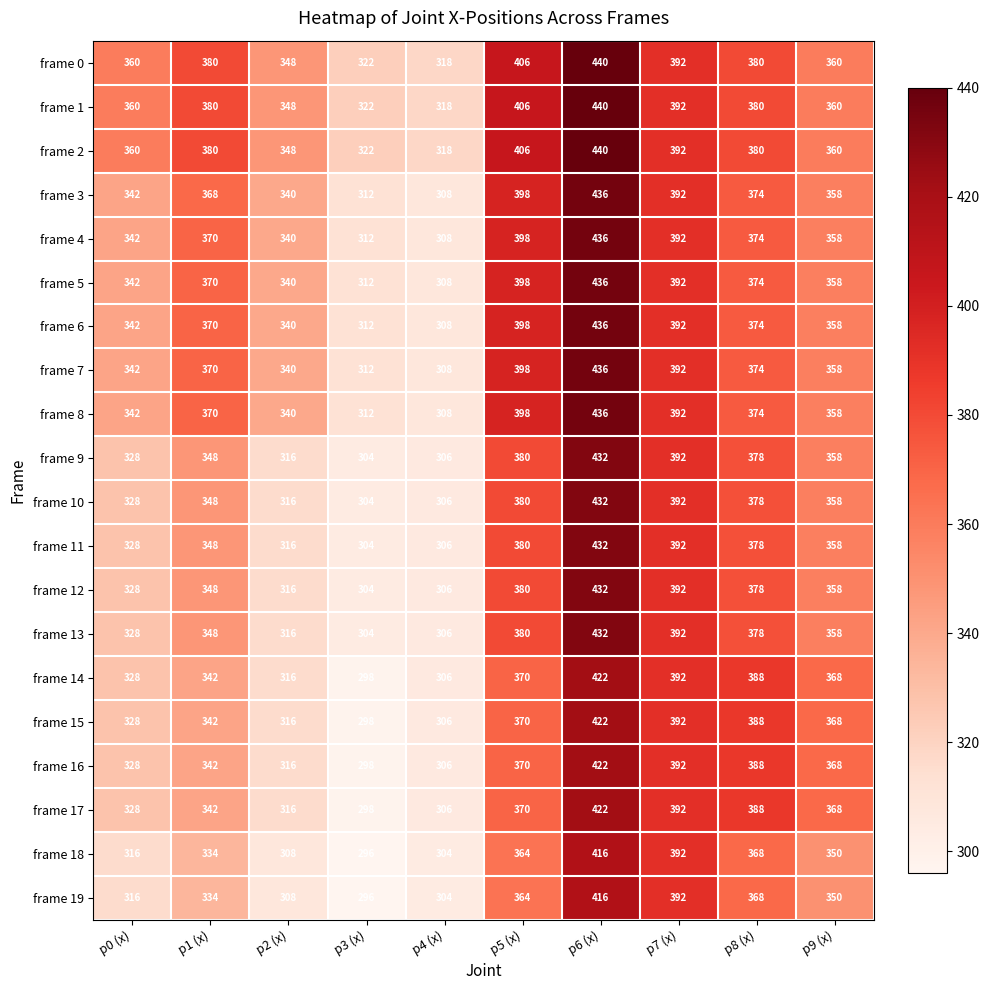

Is it true that frame 2 equals 193 at p6 (x)?

False